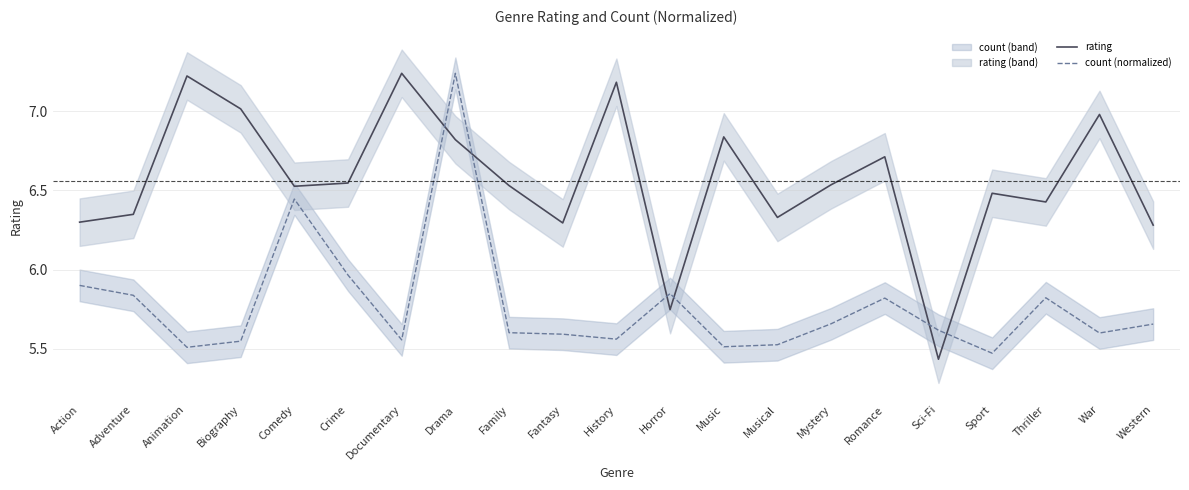

True or false: rating and count (normalized) intersect in this chart.

True